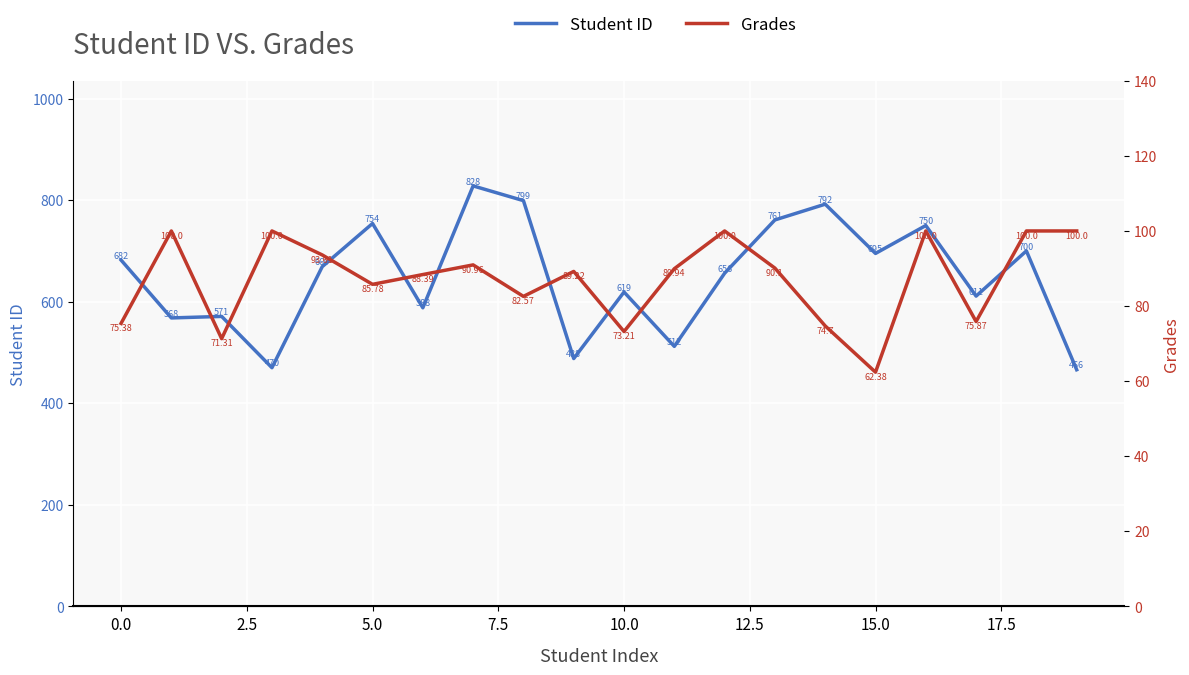

Between 18 and 11, which is larger?

18